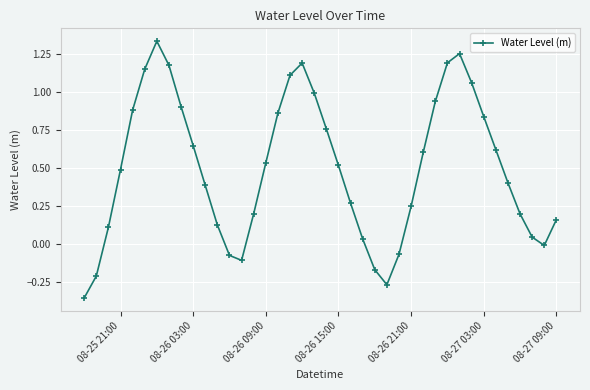

What is the sum of all values?

19.9